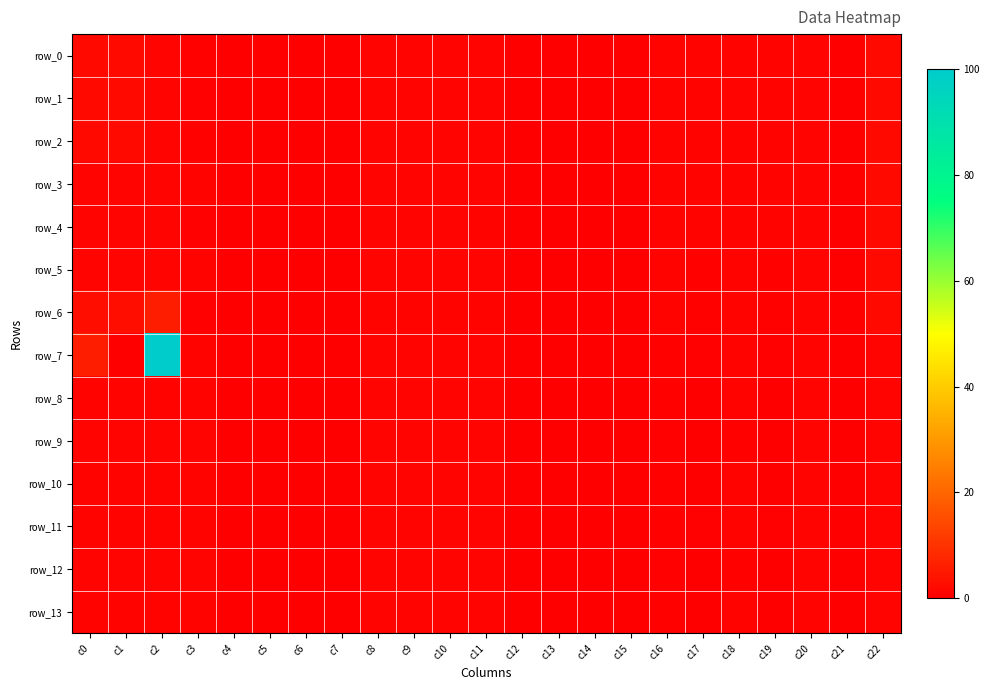

Count the number of data series in this chart.

14